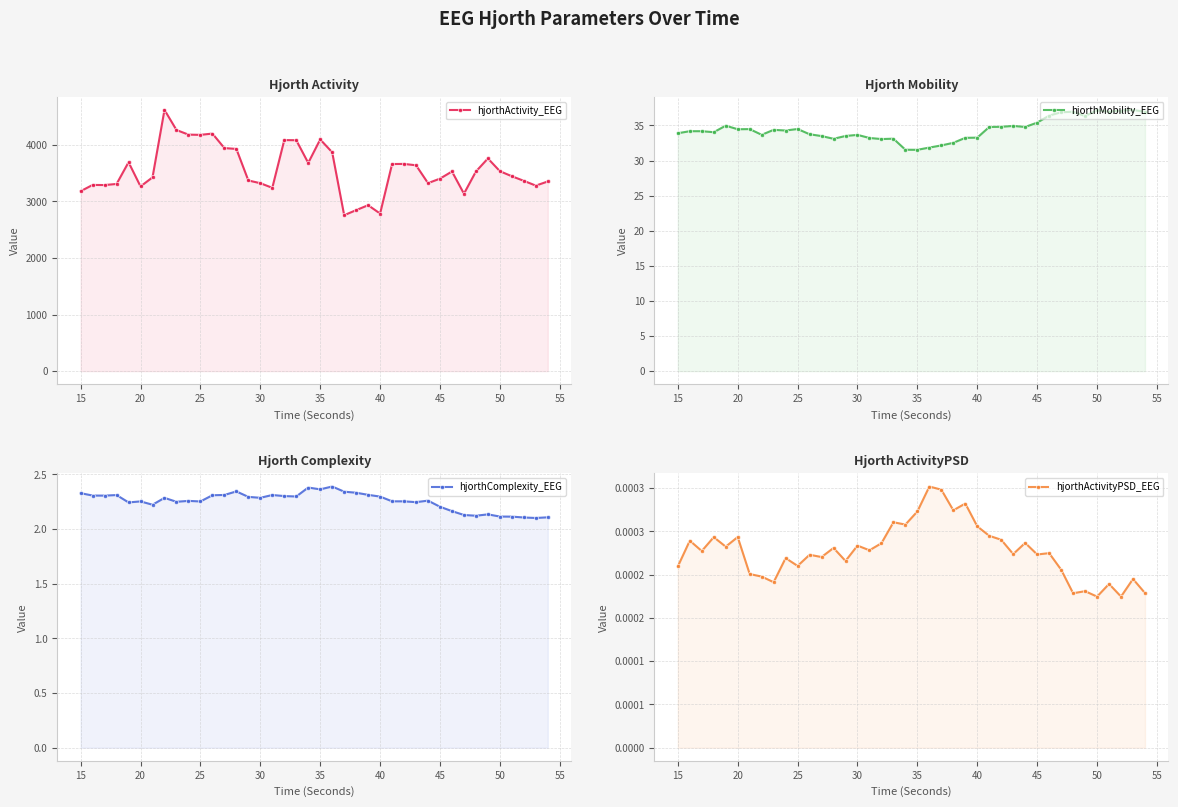

True or false: hjorthComplexity_EEG and hjorthActivityPSD_EEG cross at least once.

False